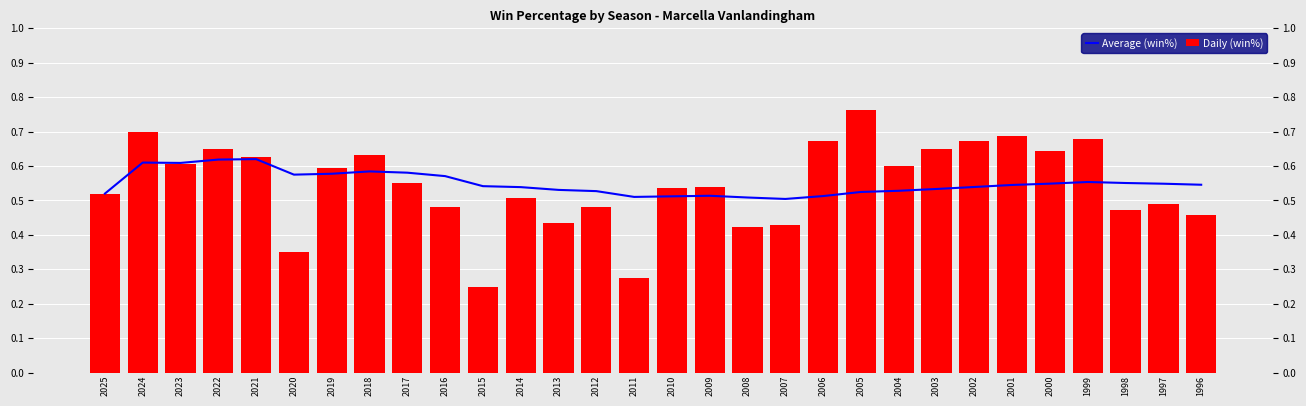

Which series changed the most between 2017 and 2004?

Average (win%)